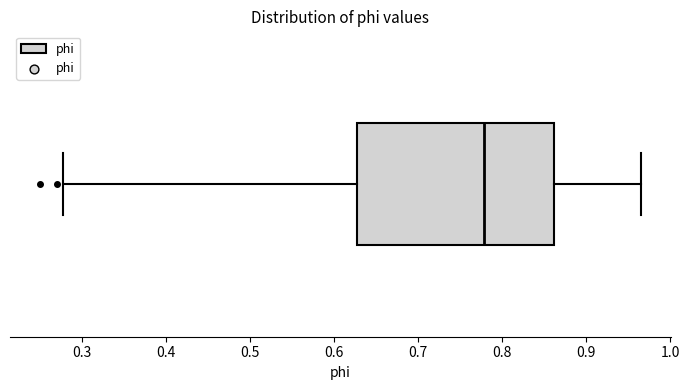

Read this box plot against the x-axis: the position of the median line, the range covered by the box, and the ends of both whiskers. The values are not printed on the chart, so give them approximately, as read against the axis.

median 0.78, box 0.63 to 0.86, whiskers 0.28 to 0.96